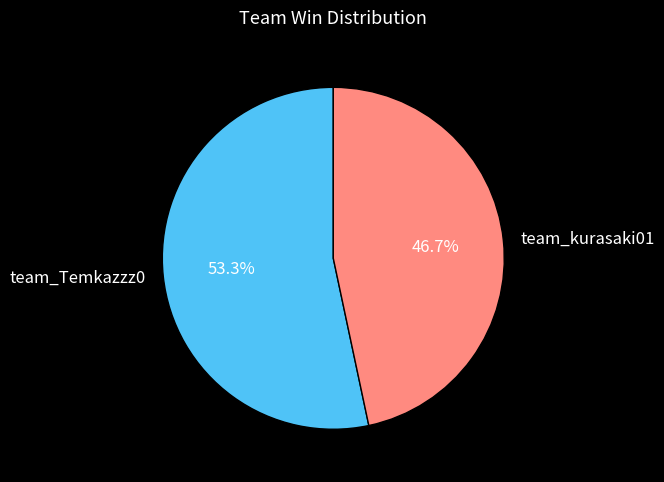

To the nearest percent, what is the difference between the team_kurasaki01 and team_Temkazzz0 slice percentages?

7%